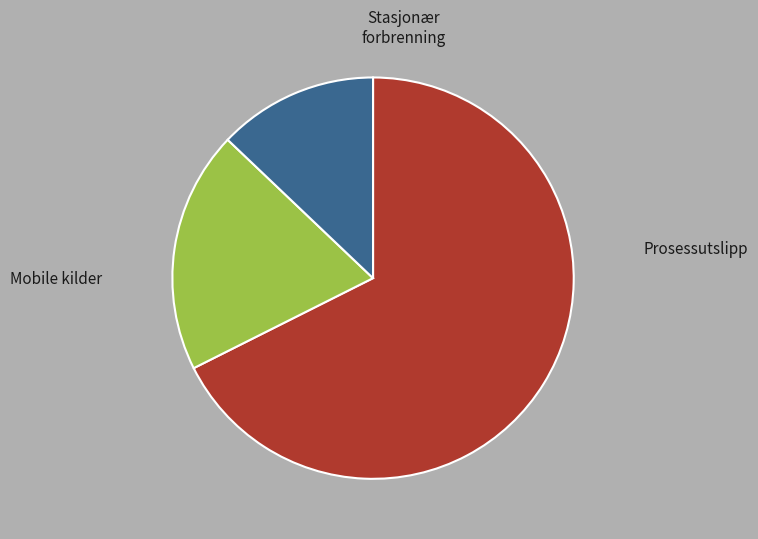

Is there a majority slice in this chart?

Yes